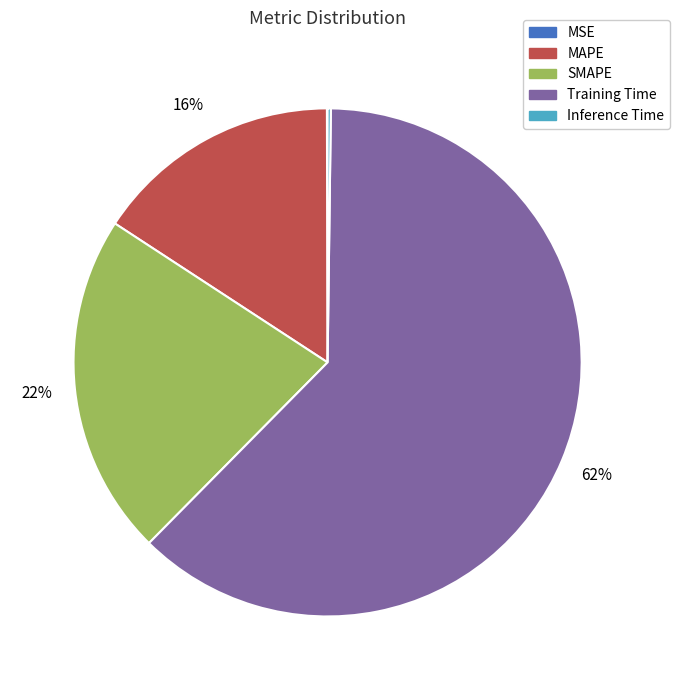

Which slice represents more than half of the pie?

Training Time